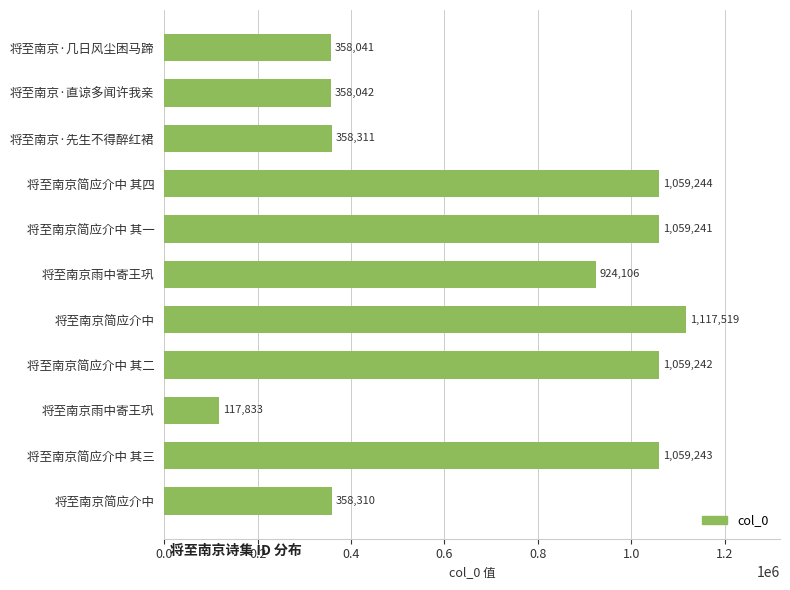

How many data points are less than 924106?

5